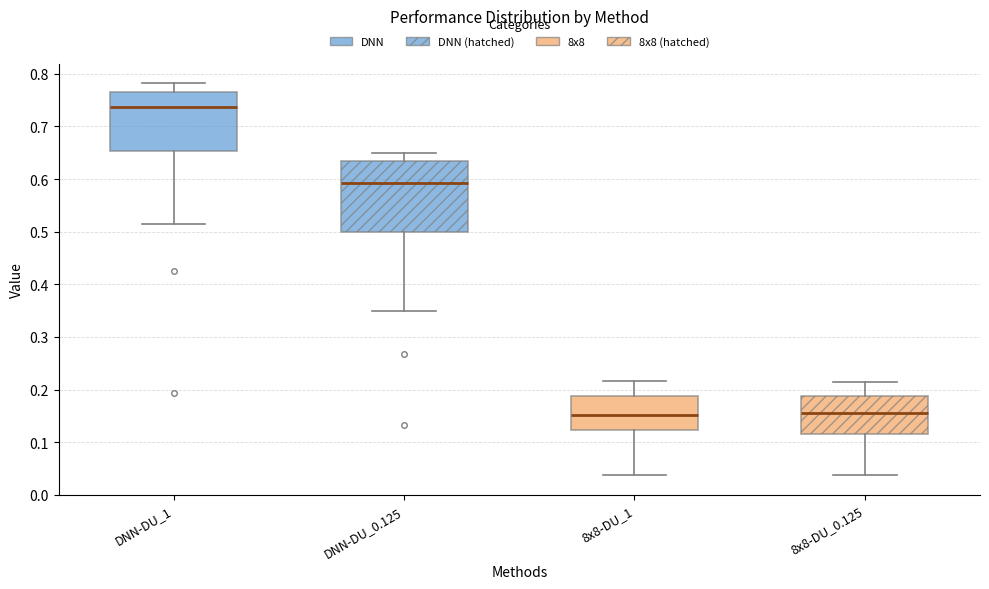

Where does the median line of the box for 8x8-DU_0.125 sit on the y-axis? The values are not printed on the chart, so give them approximately, as read against the axis.

0.15